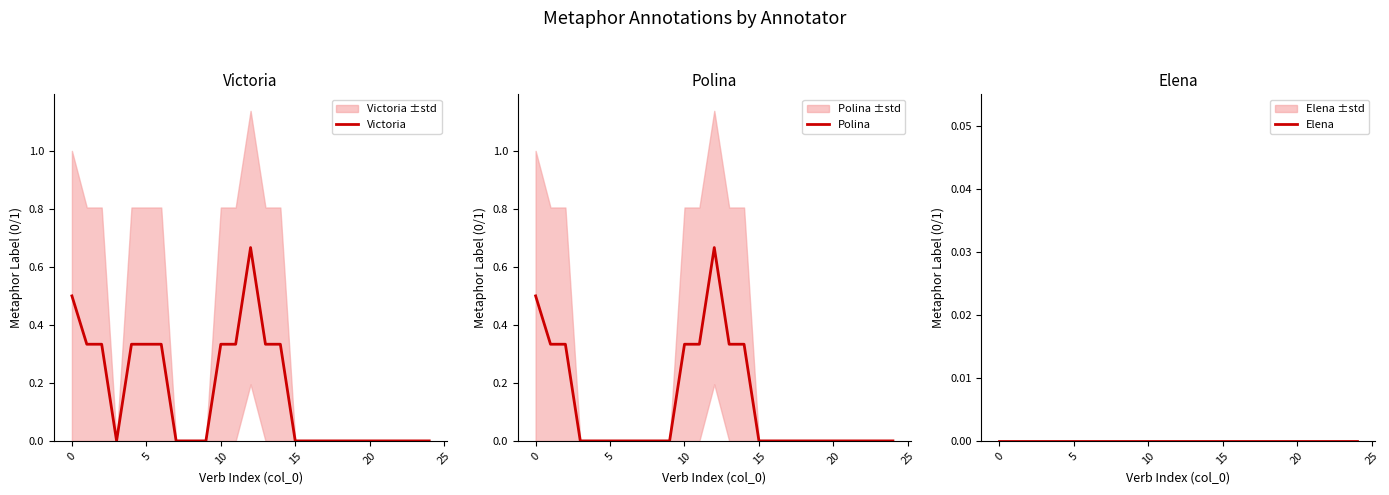

List the series in order of their overall mean, highest first.

Victoria, Polina, Elena